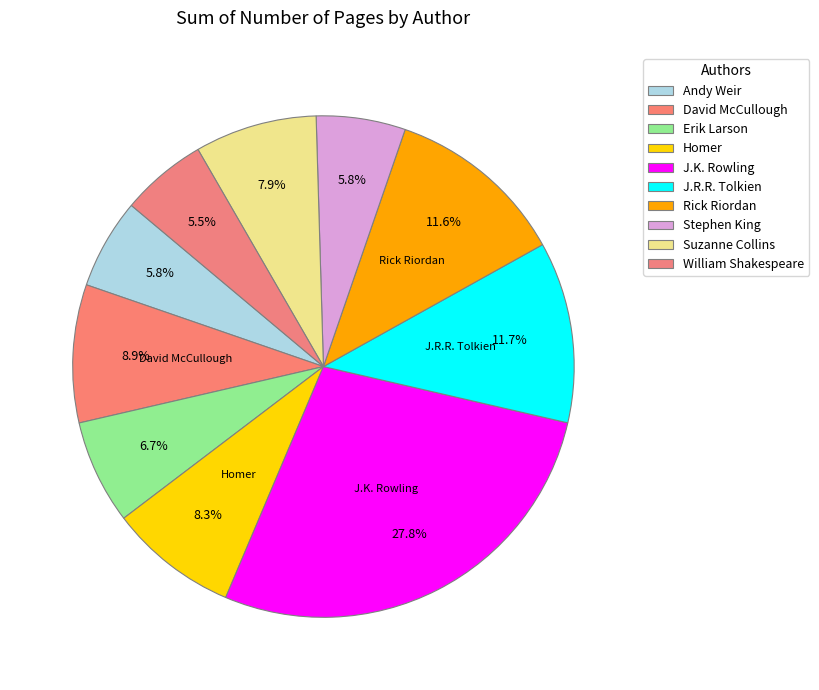

Count the number of slices in the pie.

10